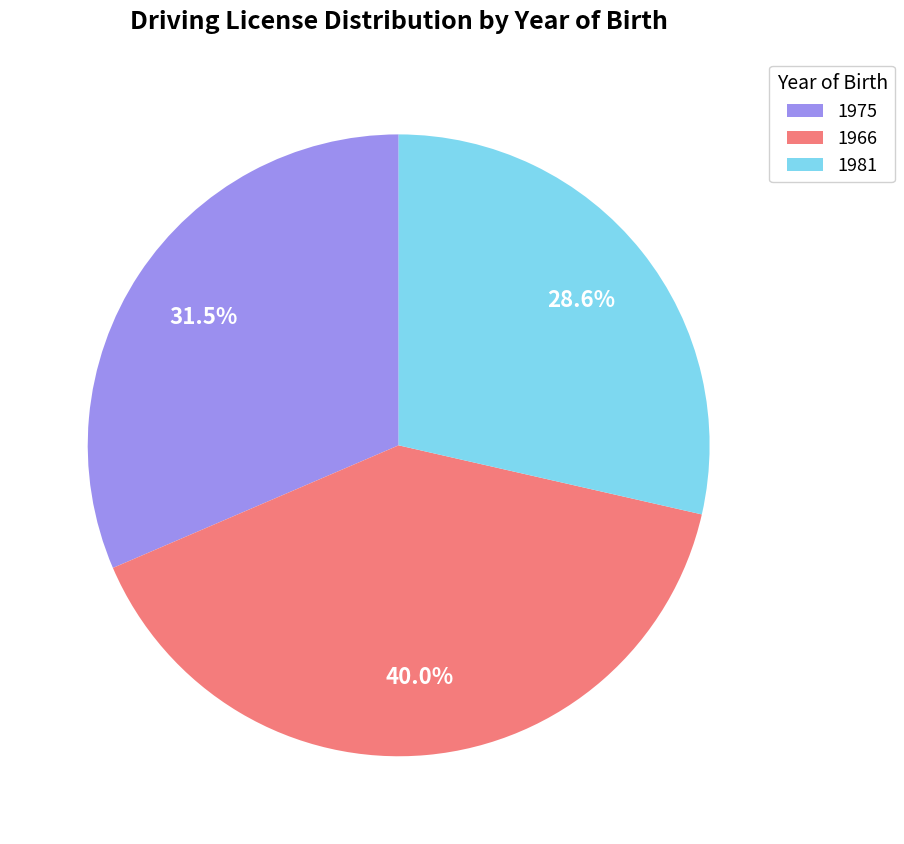

Is the sum of 1975 and 1966 greater than half?

Yes